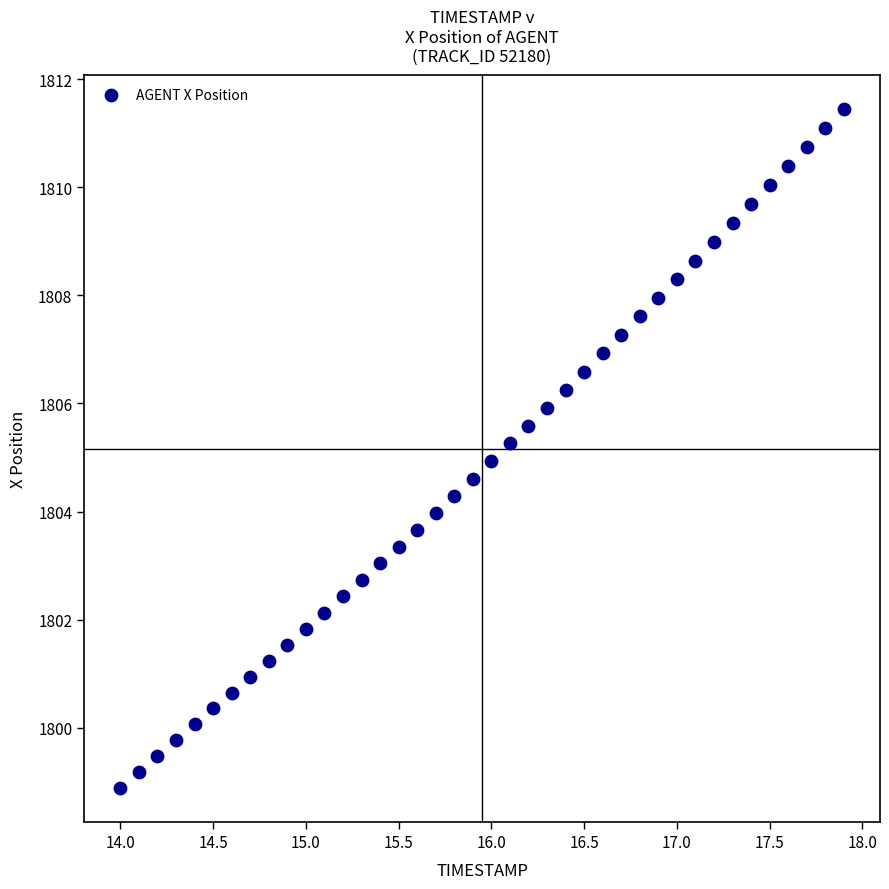

What is the range of X values (max minus min)?

3.9